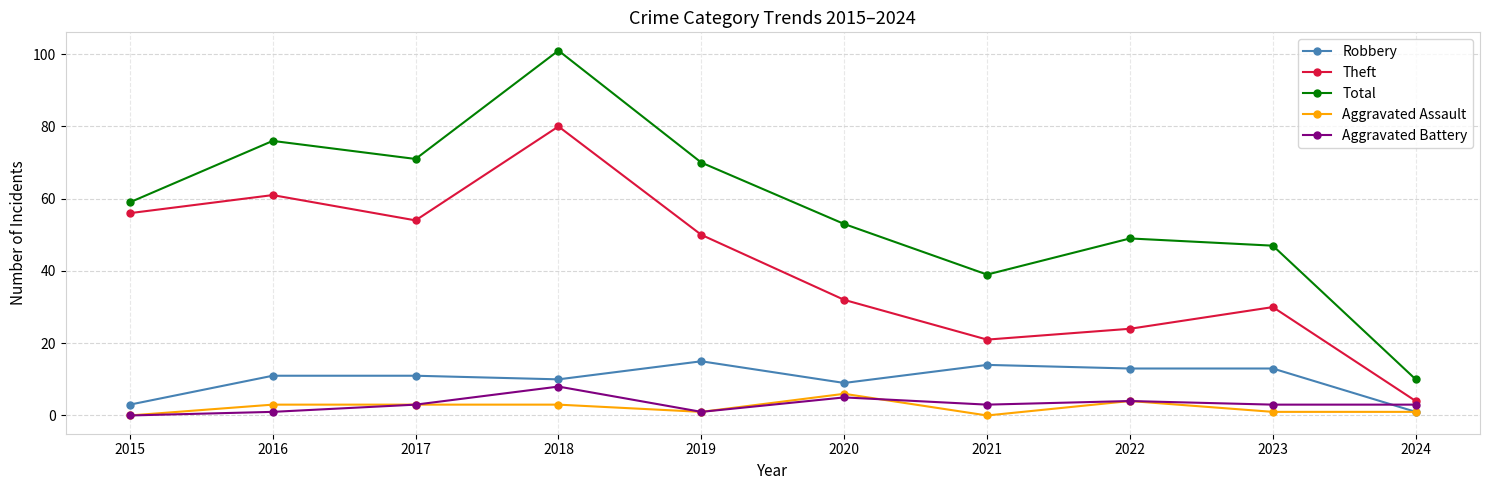

Does the chart have visible grid lines?

Yes